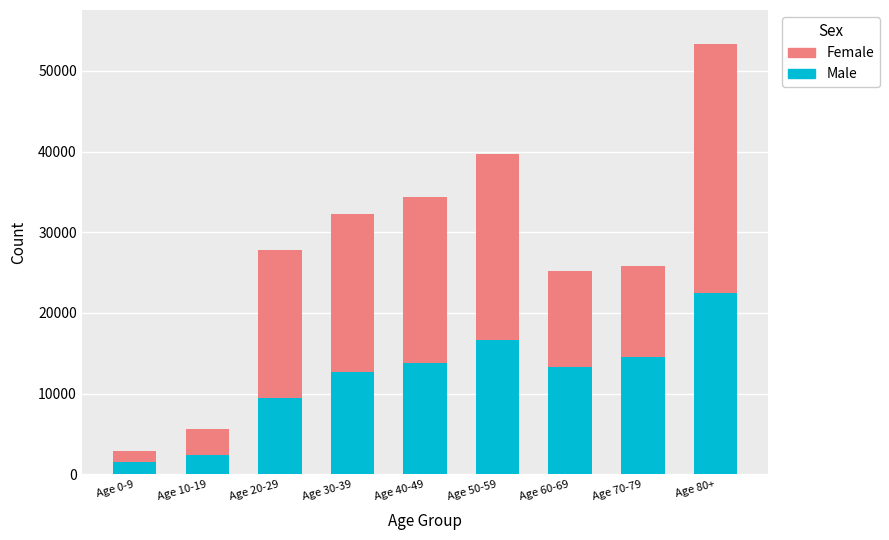

What is the difference between the second highest and minimum values in the Male series?

15207